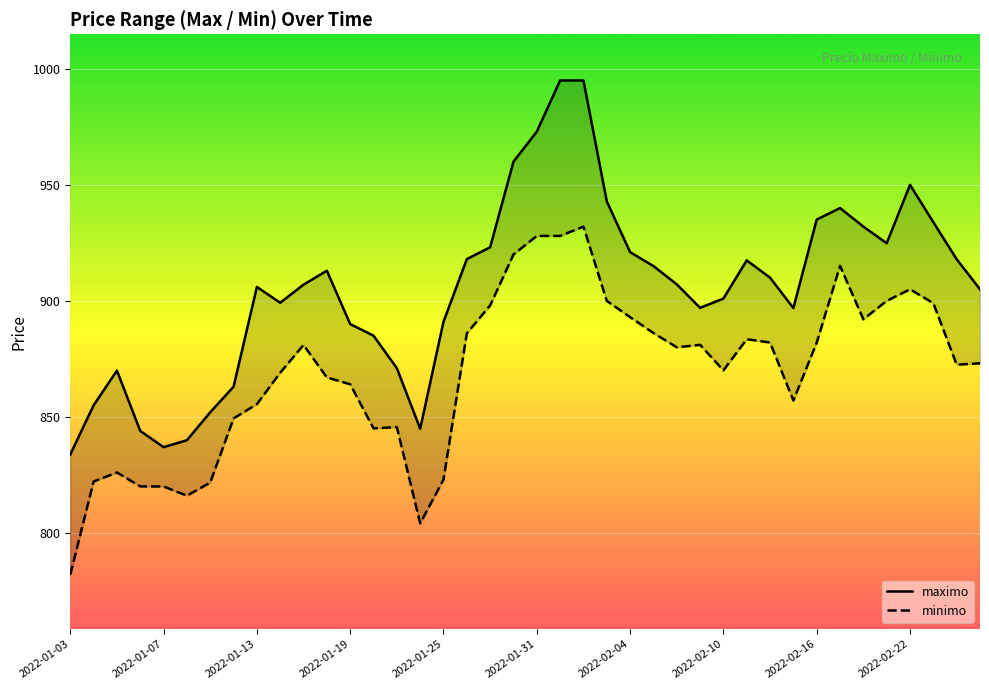

Rank the categories by maximo value from highest to lowest.

21, 22, 20, 19, 36, 23, 33, 32, 37, 34, 35, 18, 24, 17, 38, 29, 25, 11, 30, 26, 10, 2022-02-16, 39, 28, 2022-02-22, 27, 31, 16, 12, 13, 14, 2022-01-13, 2022-02-10, 2022-01-07, 2022-02-04, 15, 2022-01-19, 2022-01-31, 2022-01-25, 2022-01-03